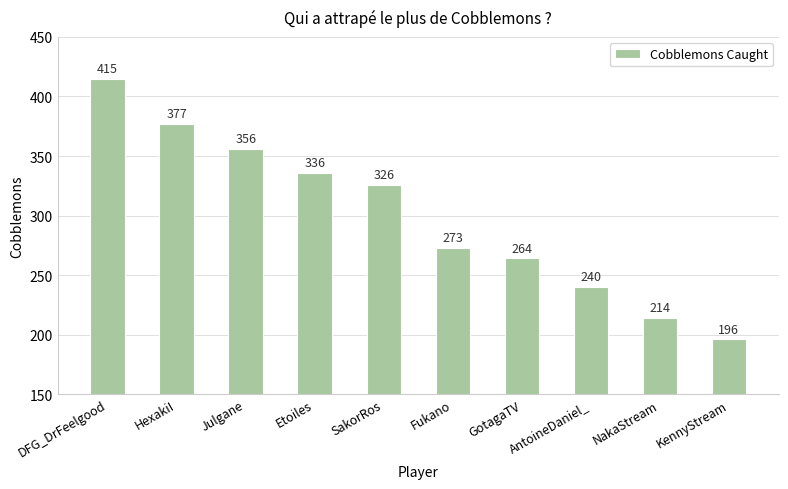

What is the average value?

300